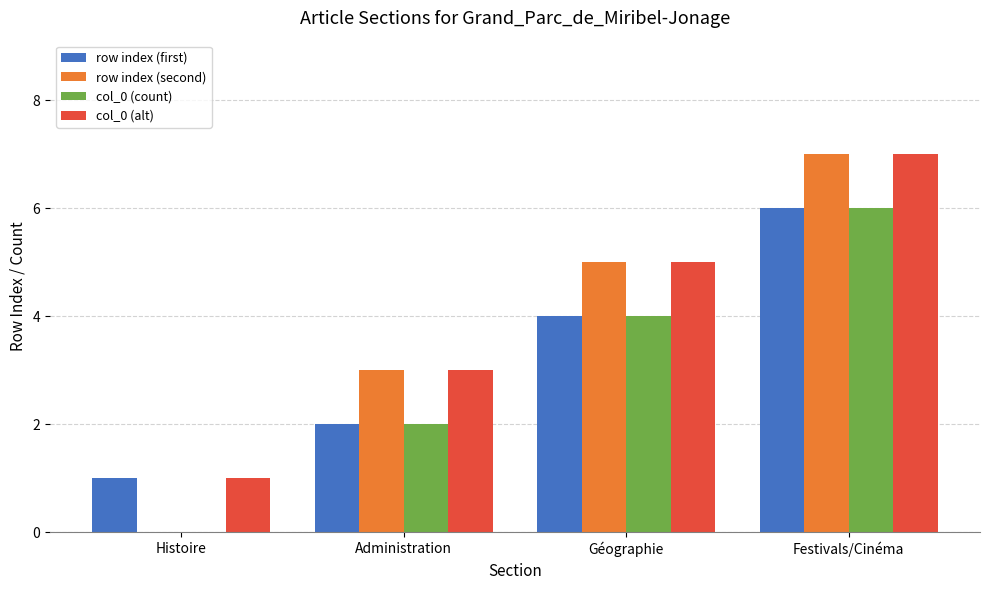

Is the value of row index (second) at Administration greater than the value of col_0 (count) at Histoire?

Yes